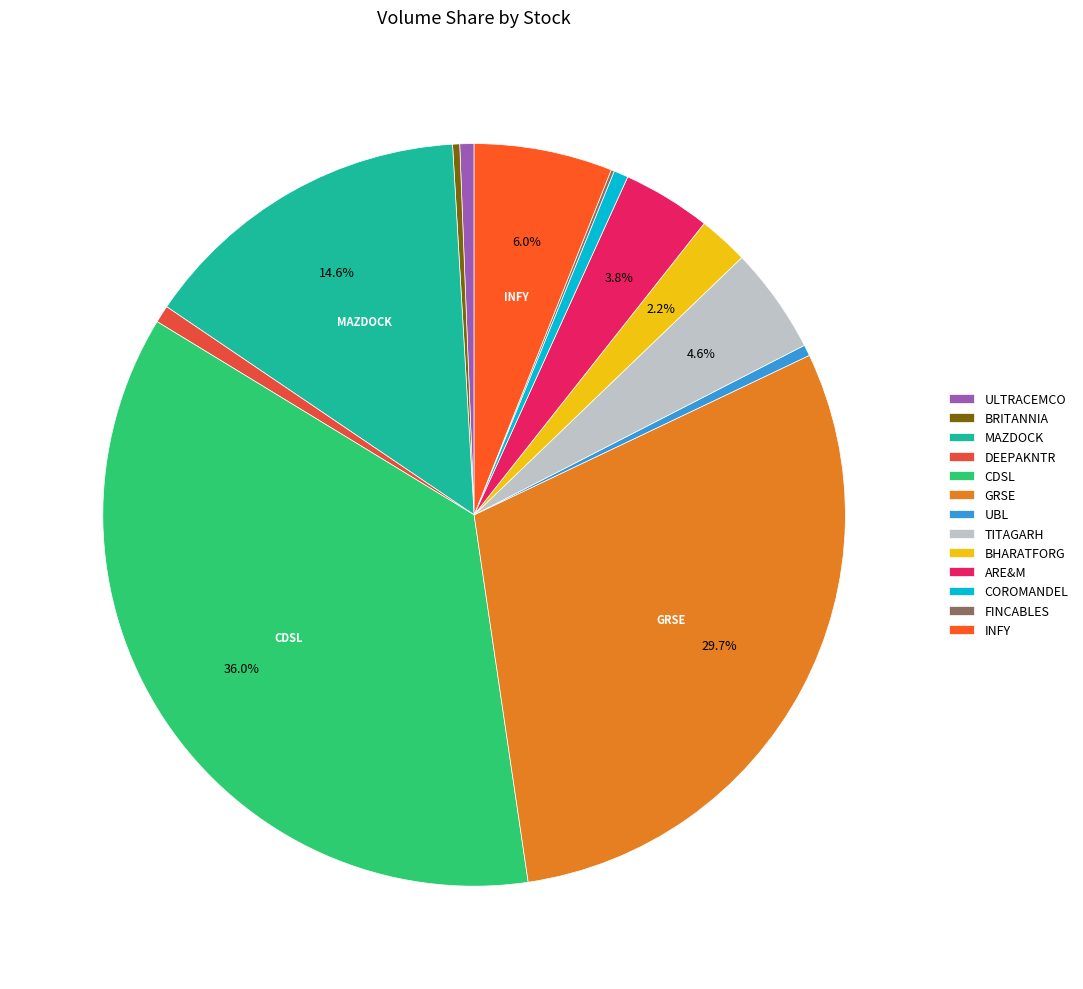

How many slices are in this pie chart?

13